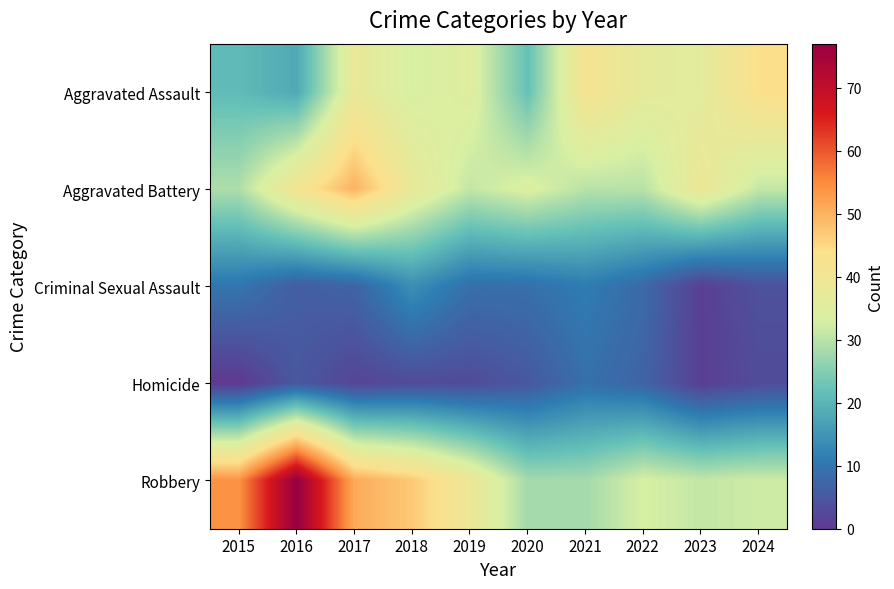

Which has a higher value, 2021 or 2017?

2021